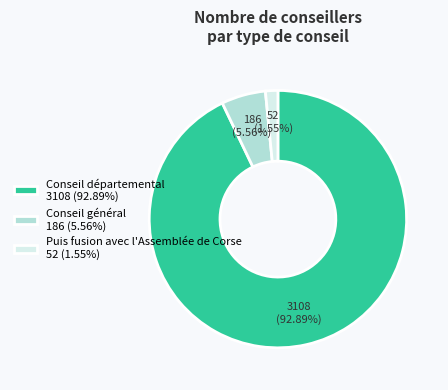

Combined, do Puis fusion avec l'Assemblée de Corse 52 (1.55%) and Conseil général 186 (5.56%) account for over 50%?

No